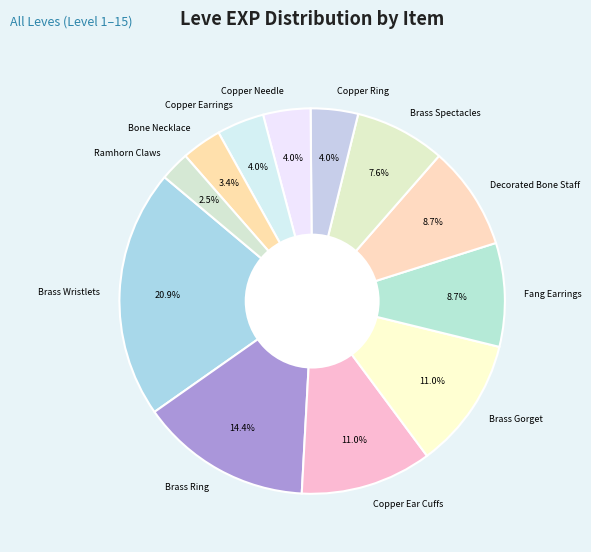

The Brass Spectacles slice represents 21% of the pie. True or false?

False